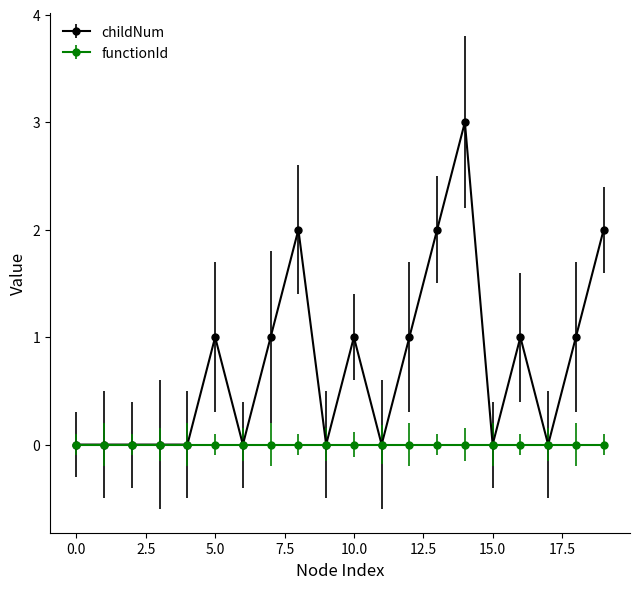

What is the maximum value shown in the chart?

3